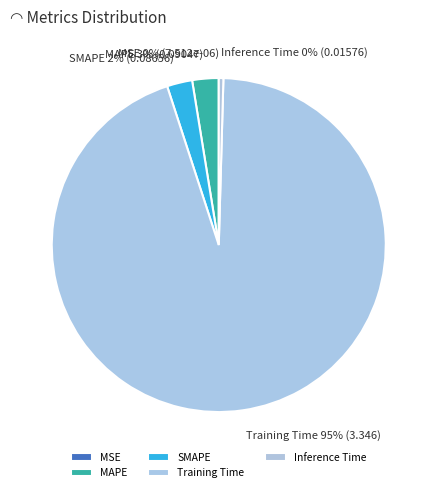

To the nearest percent, what is the difference between the largest and smallest slice percentages?

95%